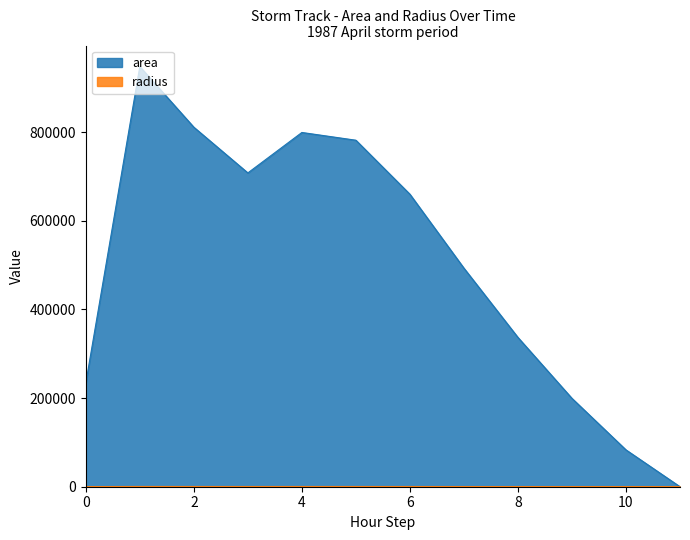

Which category has the lowest value in the area series?

11